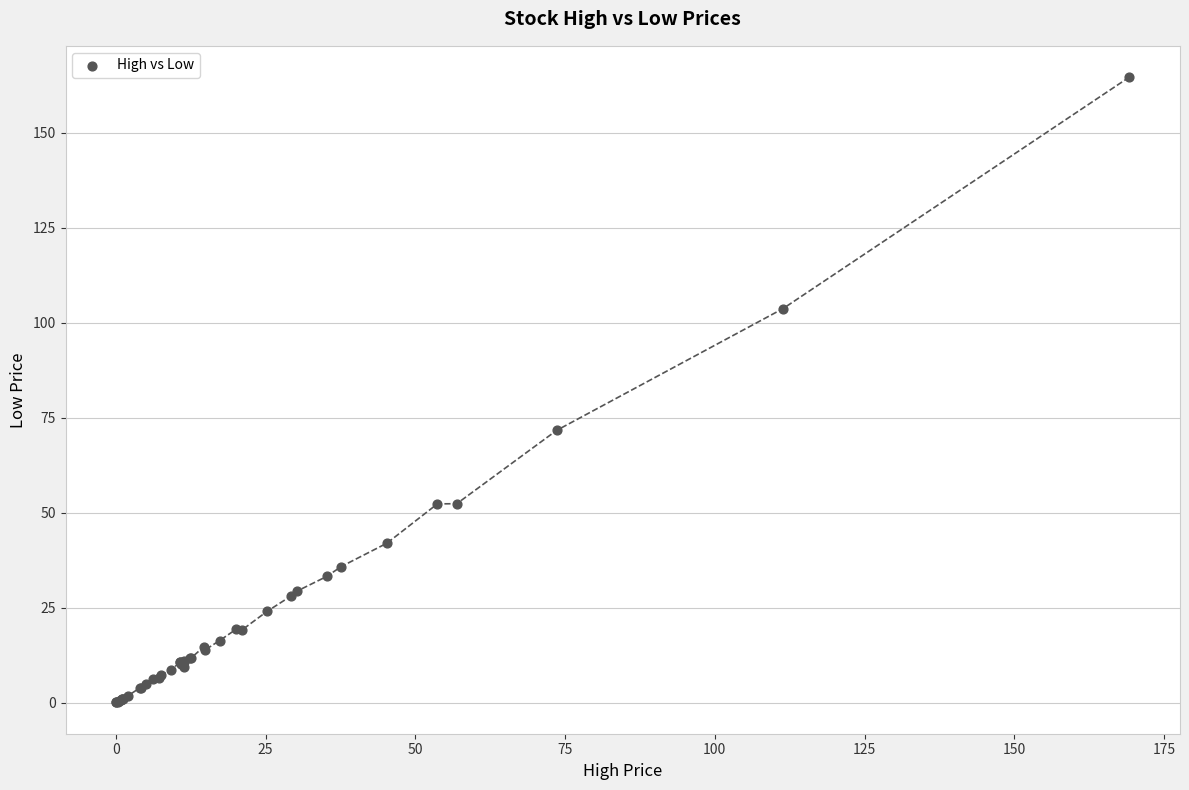

What Y value in the scatter plot is closest to 82?

71.6